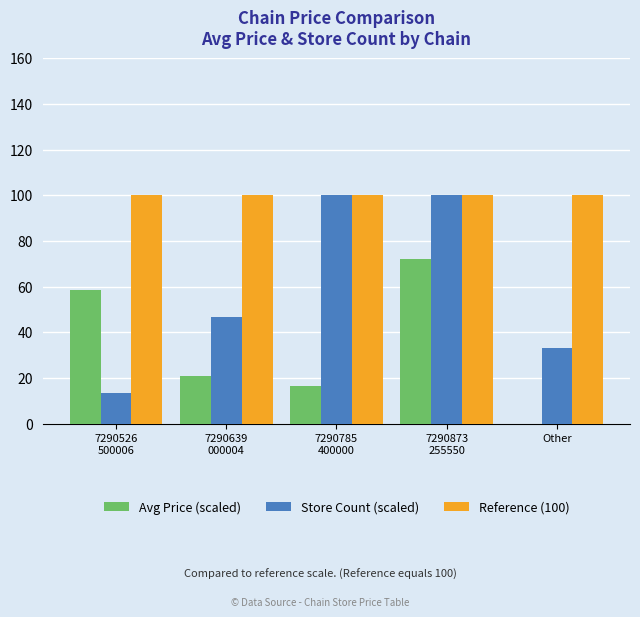

Which series has the largest total across all categories?

Reference (100)